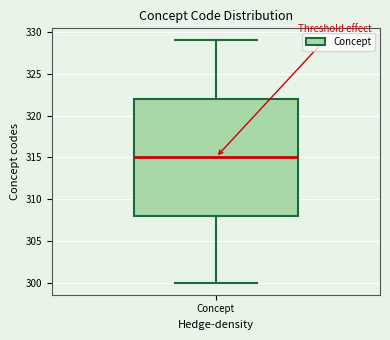

Read this box plot against the y-axis: the position of the median line, the range covered by the box, and the ends of both whiskers. The values are not printed on the chart, so give them approximately, as read against the axis.

median 315, box 308 to 322, whiskers 300 to 329